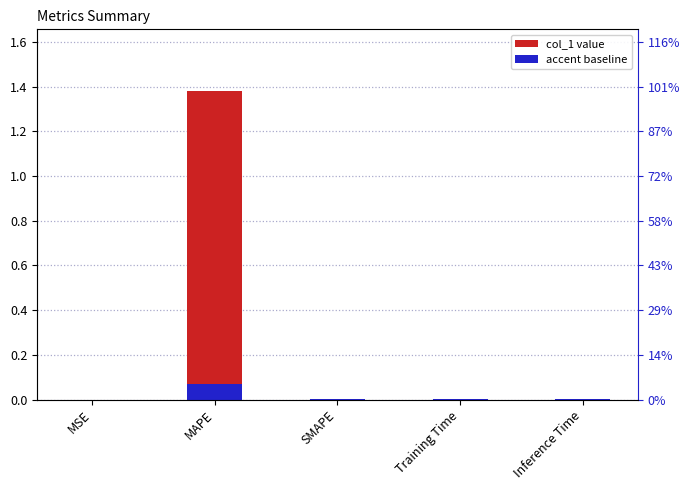

Rank the categories by value from highest to lowest.

MAPE, Training Time, Inference Time, MSE, SMAPE